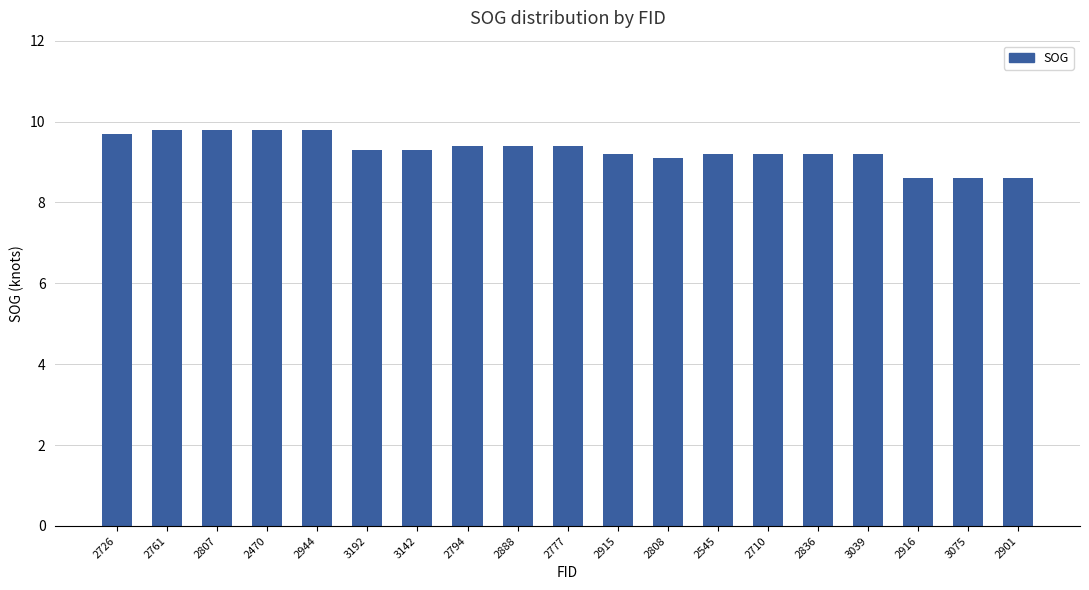

What is the sum of the values at 2761 and 2794?

19.2